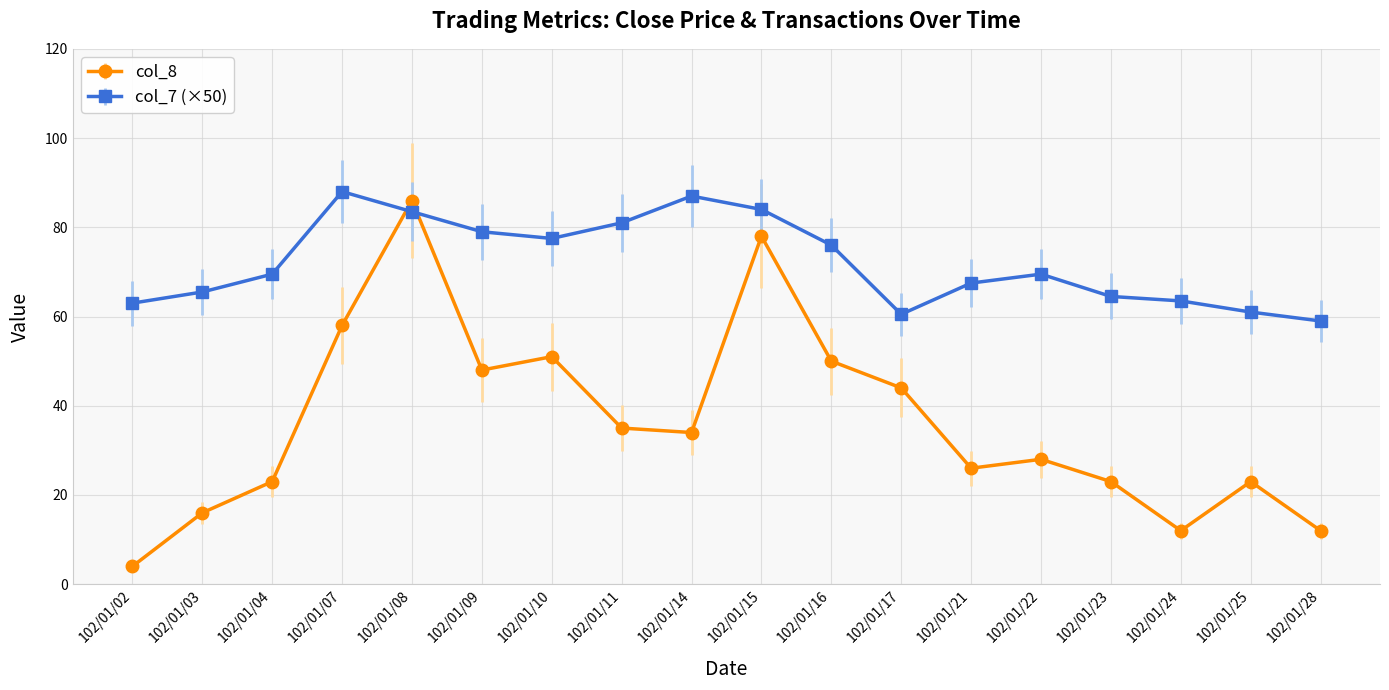

Read the col_8 value at 102/01/10.

51.0